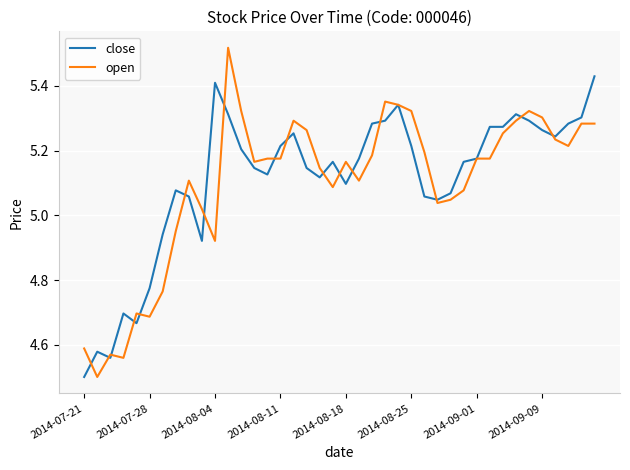

What are all the series names shown in the legend?

close, open